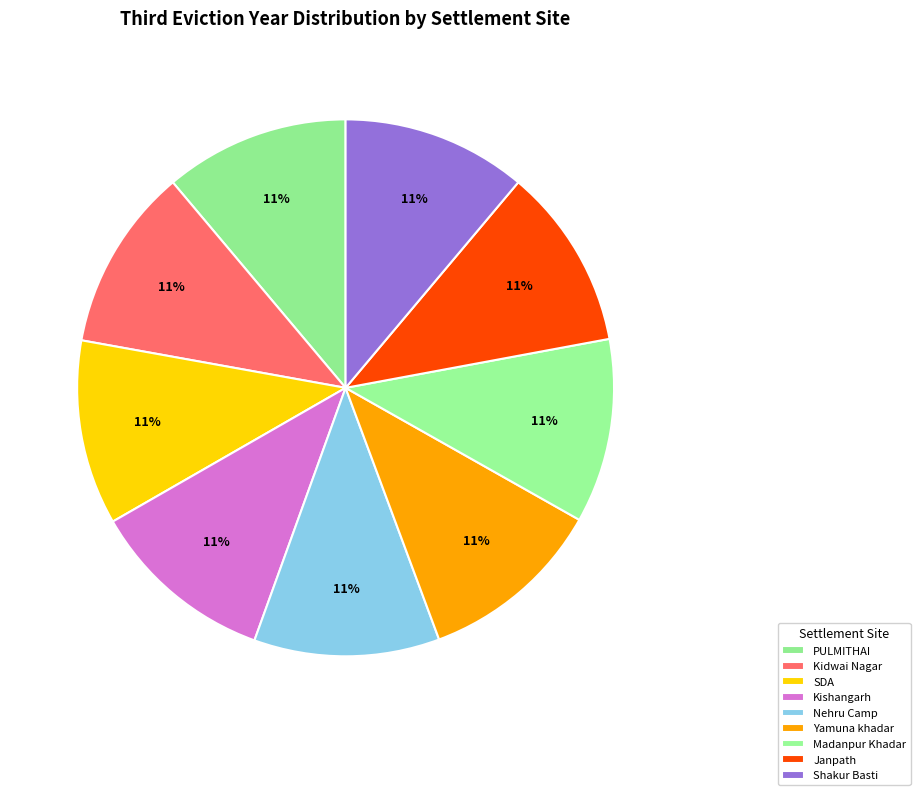

Rank the categories by value from highest to lowest.

Kishangarh, Nehru Camp, Yamuna khadar, SDA, PULMITHAI, Shakur Basti, Madanpur Khadar, Kidwai Nagar, Janpath